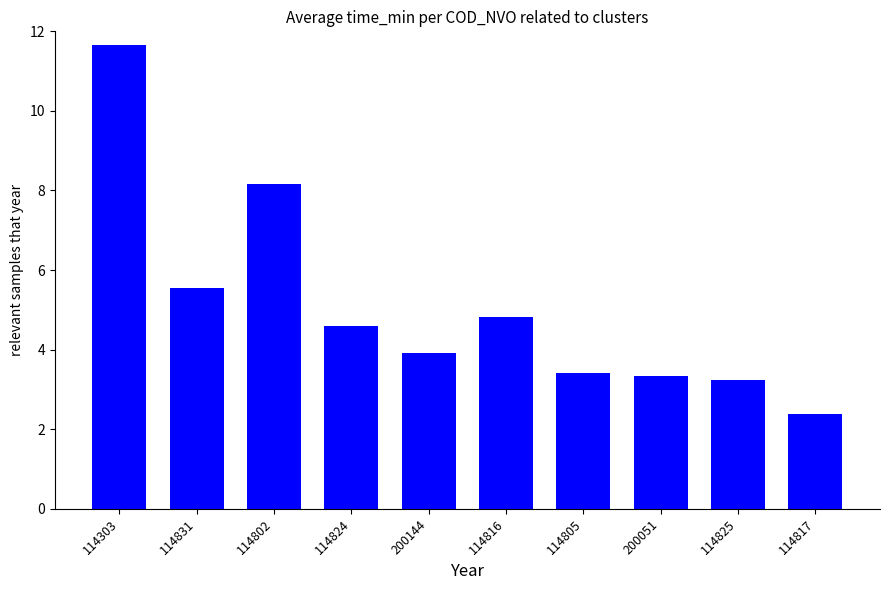

Between 114817 and 114825, which is larger?

114825